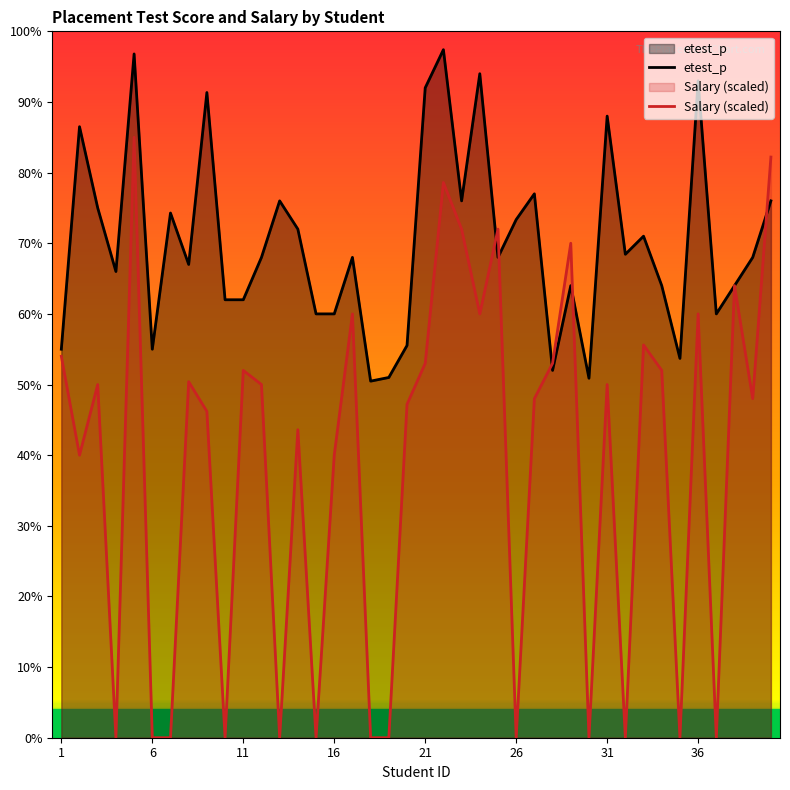

Reading right to left, extract all data points from this chart.

etest_p: 76.0	68.0	64.0	60.0	93.0	53.7	64.0	71.0	68.4	88.0	50.9	64.0	52.0	77.0	73.3	68.0	94.0	76.0	97.4	92.0	55.5	51.0	50.5	68.0	60.0	60.0	72.0	76.0	68.0	62.0	62.0	91.3	67.0	74.3	55.0	96.8	66.0	75.0	86.5	55.0
Salary: 82.2	48.0	64.0	0.0	60.0	0.0	52.0	55.6	0.0	50.0	0.0	70.0	53.0	48.0	0.0	72.0	60.0	72.0	78.6	53.0	47.2	0.0	0.0	60.0	40.0	0.0	43.6	0.0	50.0	52.0	0.0	46.2	50.4	0.0	0.0	85.0	0.0	50.0	40.0	54.0